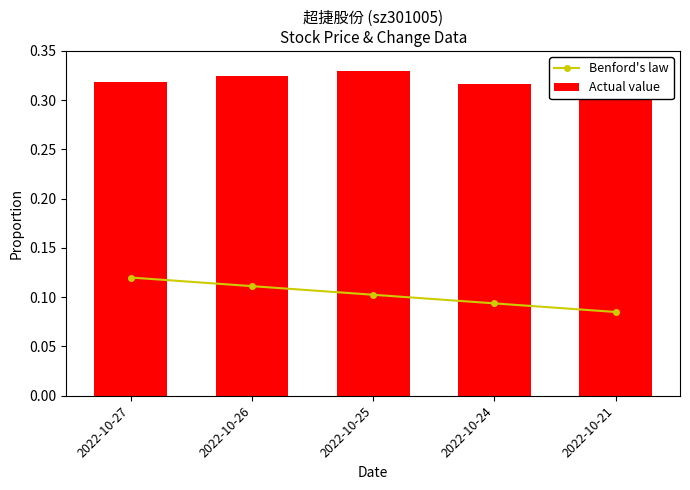

At which category does the chart reach its minimum across all series?

2022-10-21